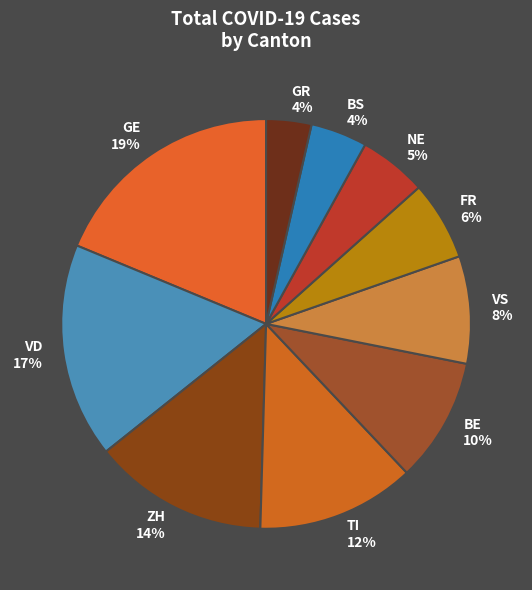

Is there a majority slice in this chart?

No